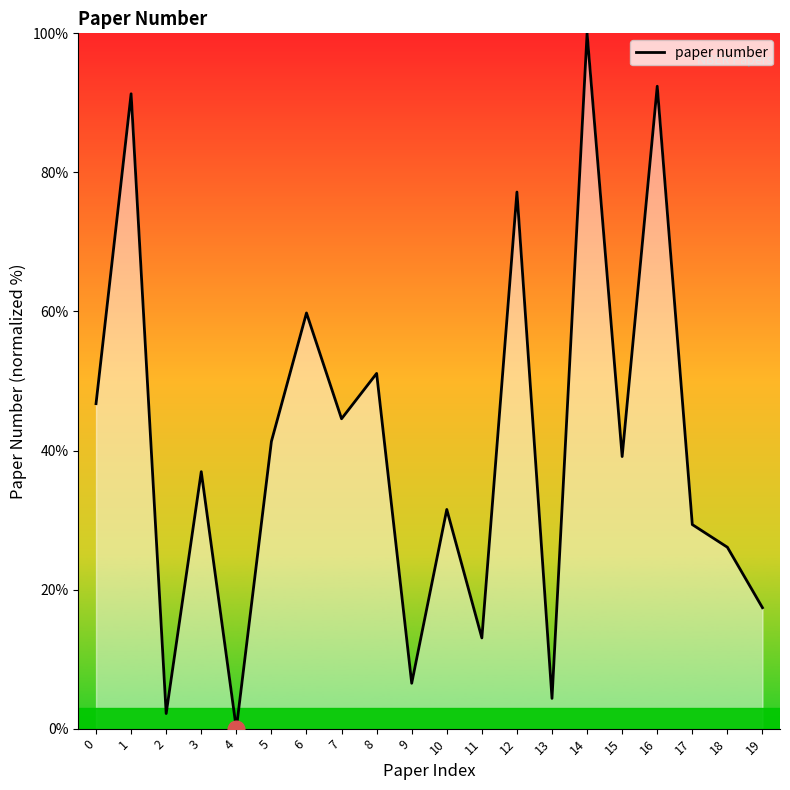

Reading right to left, transcribe all the data shown in this chart.

17.4	26.1	29.3	92.4	39.1	100.0	4.3	77.2	13.0	31.5	6.5	51.1	44.6	59.8	41.3	0.0	37.0	2.2	91.3	46.7